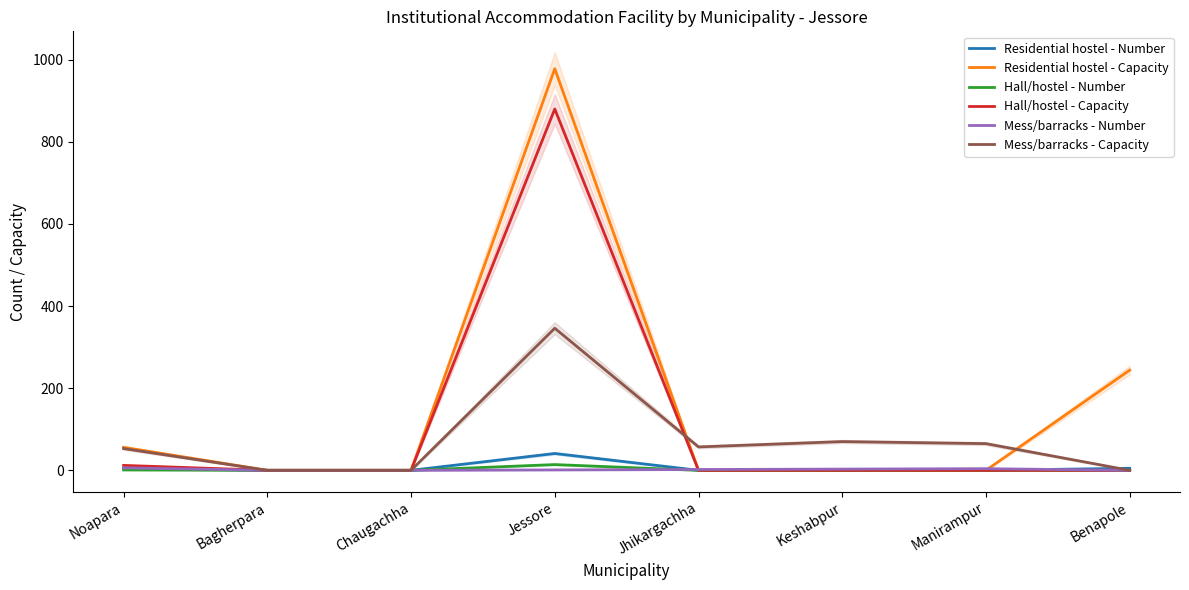

What is the label of the 6th point from the right?

Chaugachha